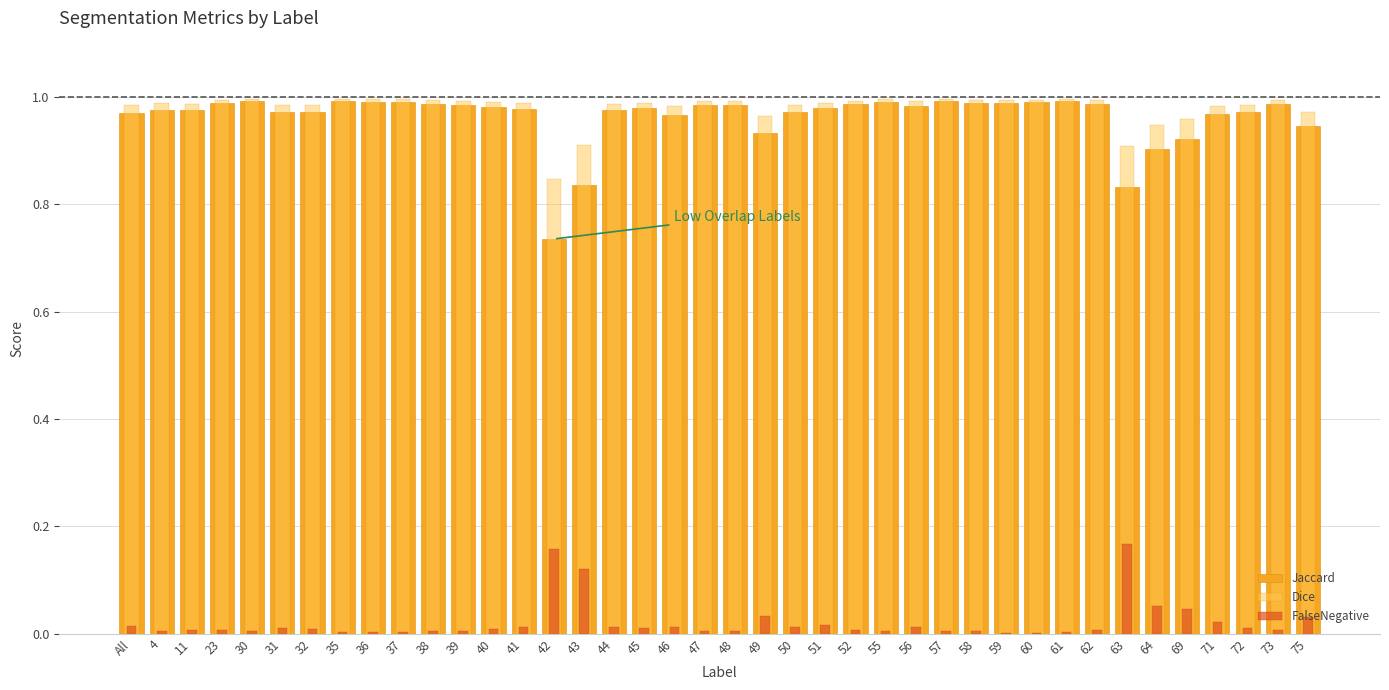

At which label does Jaccard reach its peak?

35